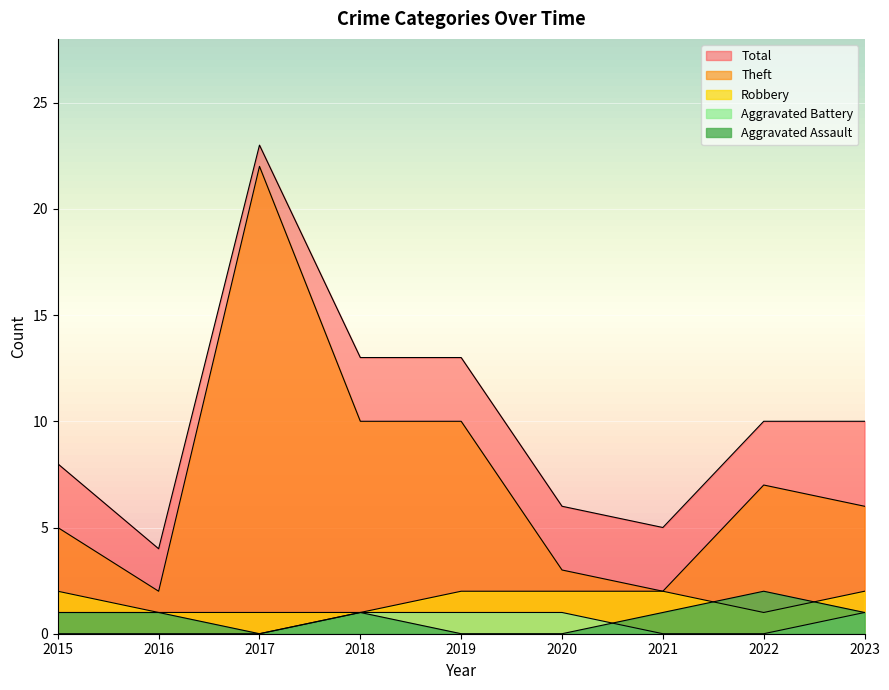

What value does the Theft series have at 2022?

7